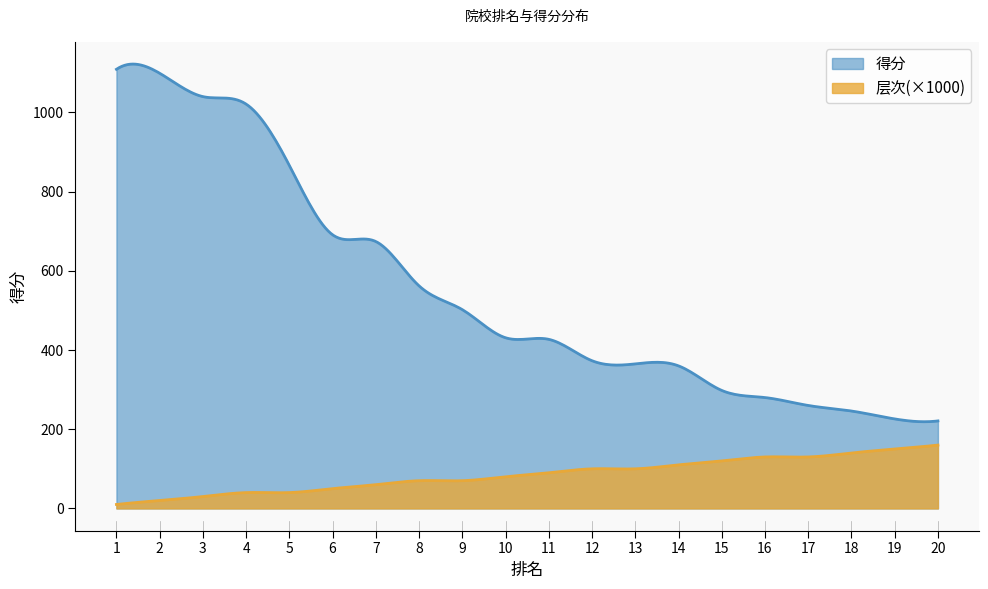

What is the value of the 得分 point at the 20th from the left?

221.0